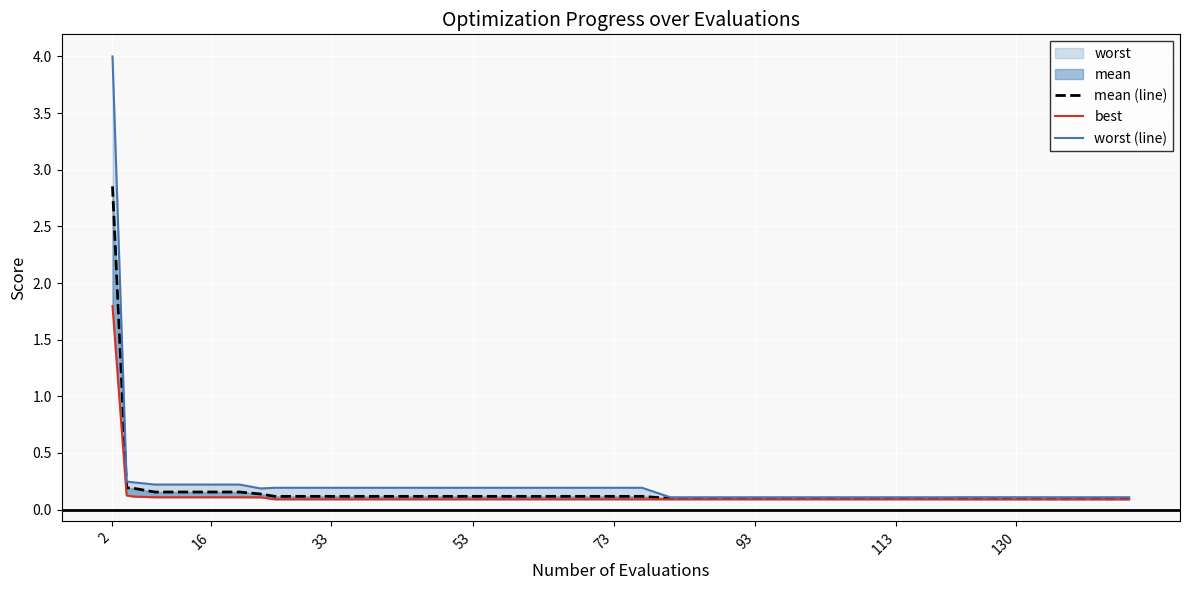

Where is mean (line) nearest to the value 1?

16